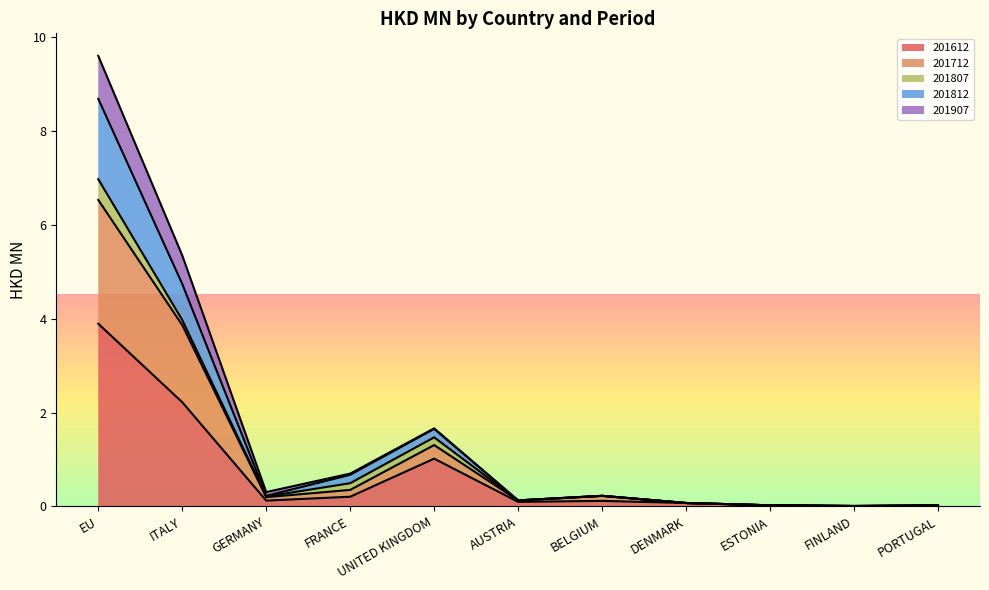

The value of 201907 at AUSTRIA is 0.1. True or false?

True